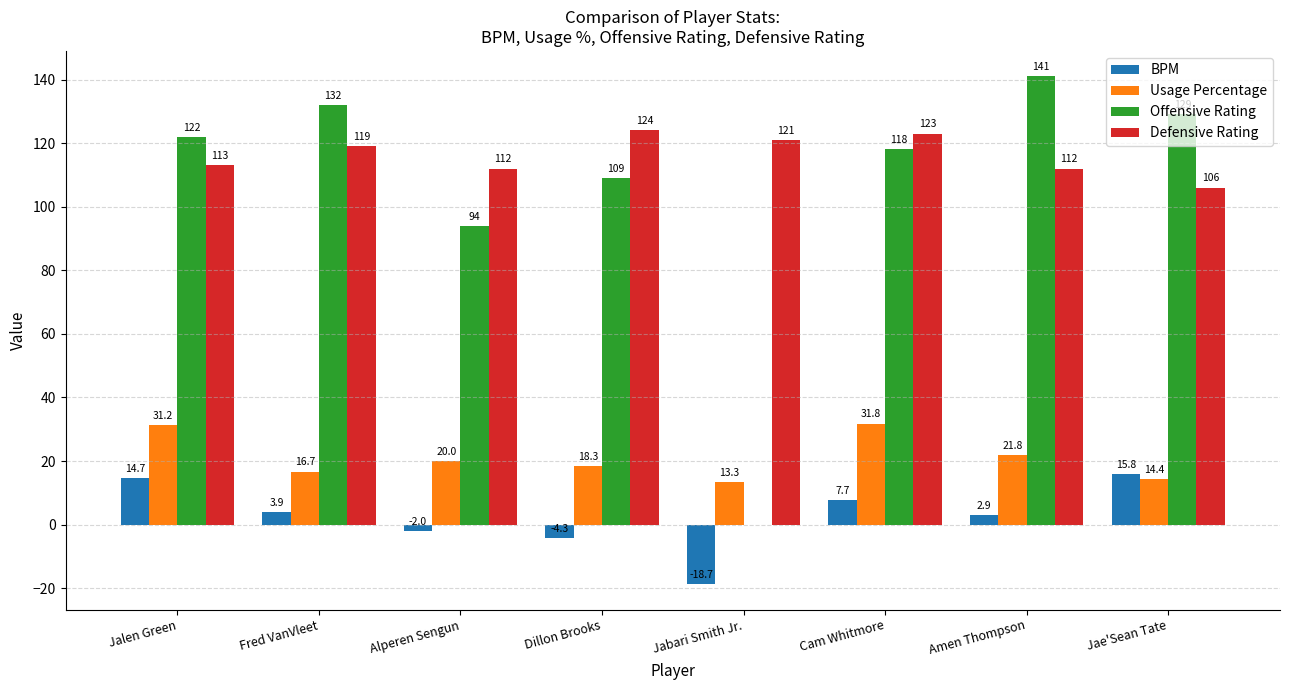

What is the sum of the Offensive Rating values at Jae'Sean Tate and Dillon Brooks?

238.0